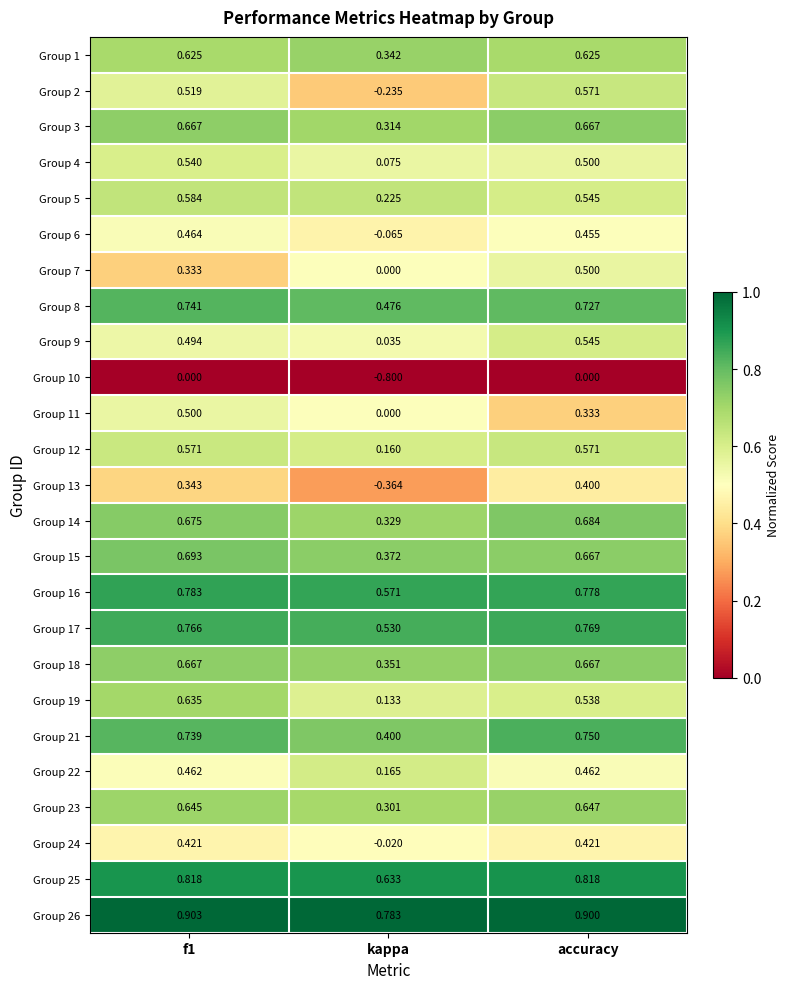

Where is Group 16 nearest to the value 0?

kappa